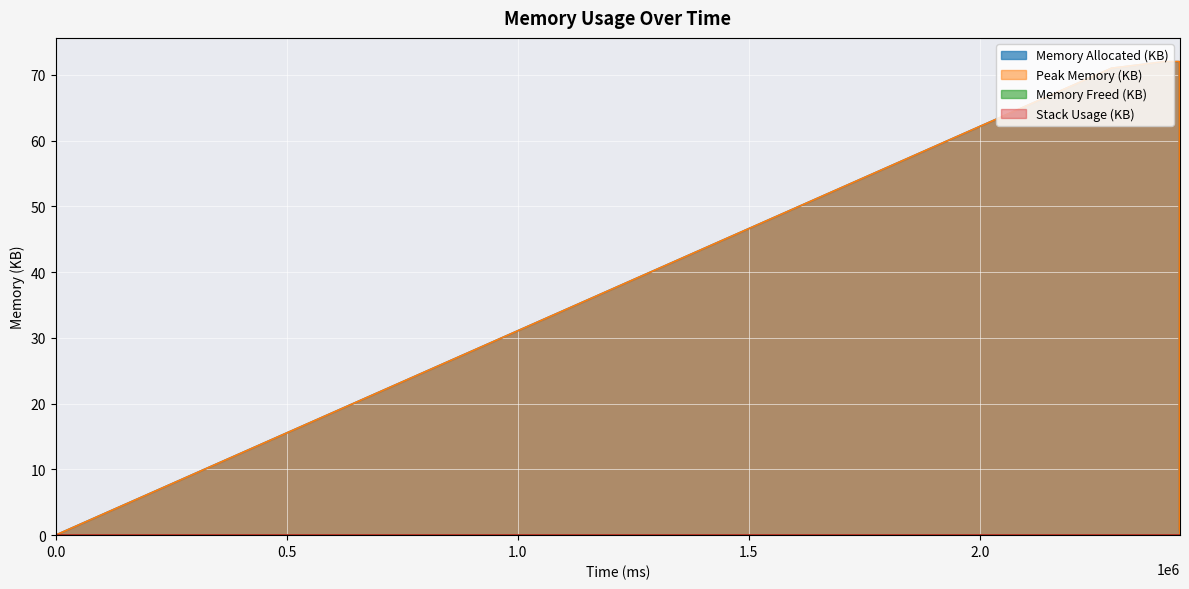

Is the value of Peak Memory (KB) at 0 greater than the value of Memory Allocated (KB) at 0?

No